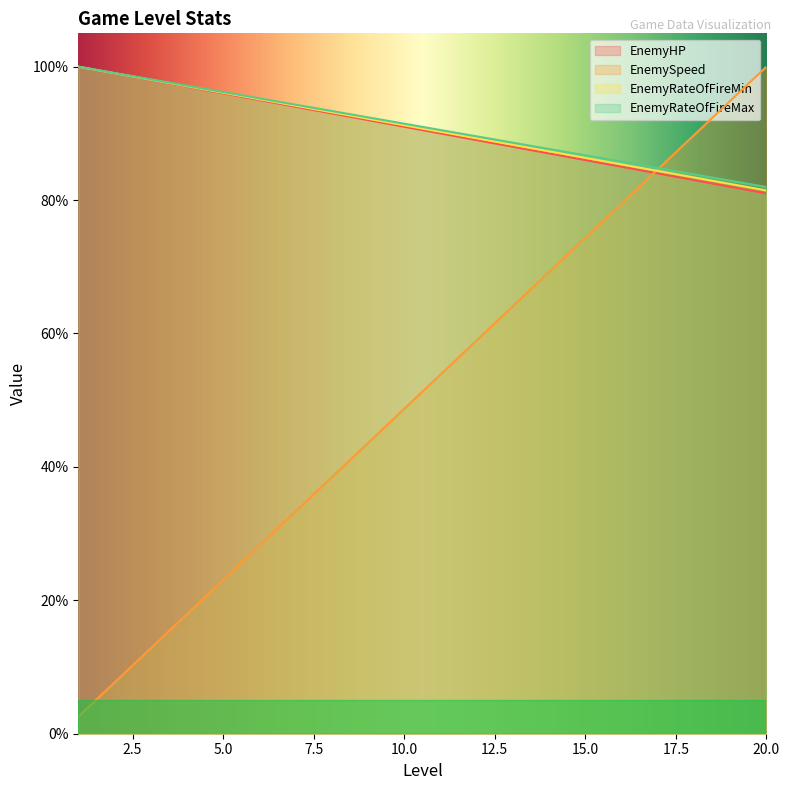

What is the average value of the EnemyRateOfFireMin series?

90.7